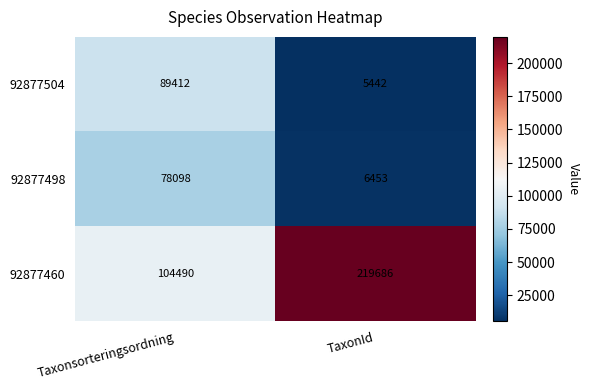

How many values in the 92877498 series are below 78098?

1